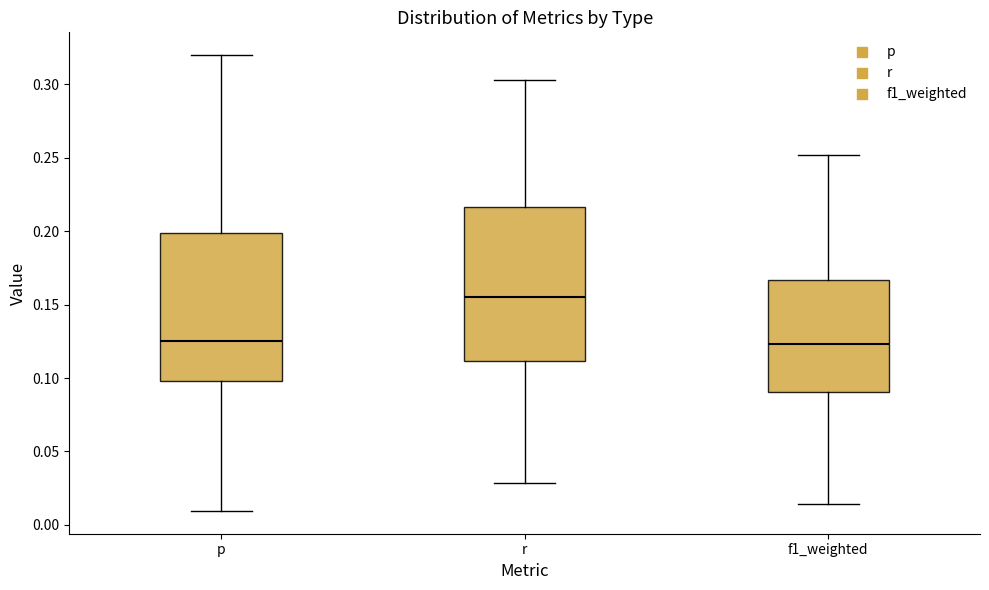

Reading left to right, read every box against the y-axis: the position of its median line, the range the box covers, and the ends of its whiskers. The values are not printed on the chart, so give them approximately, as read against the axis.

p: median 0.125, box 0.100 to 0.200, whiskers 0.010 to 0.320
r: median 0.155, box 0.110 to 0.215, whiskers 0.030 to 0.305
f1_weighted: median 0.125, box 0.090 to 0.165, whiskers 0.015 to 0.250